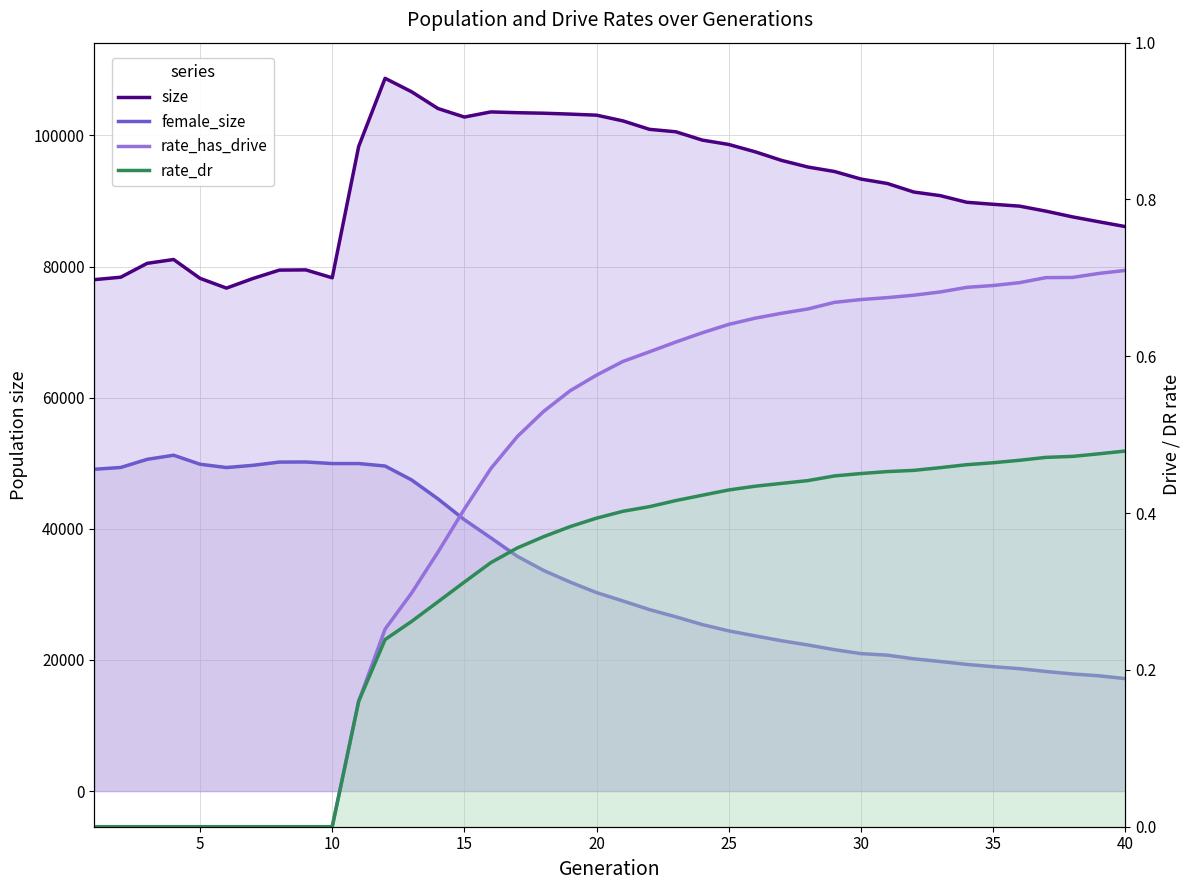

True or false: rate_has_drive and female_size intersect in this chart.

False